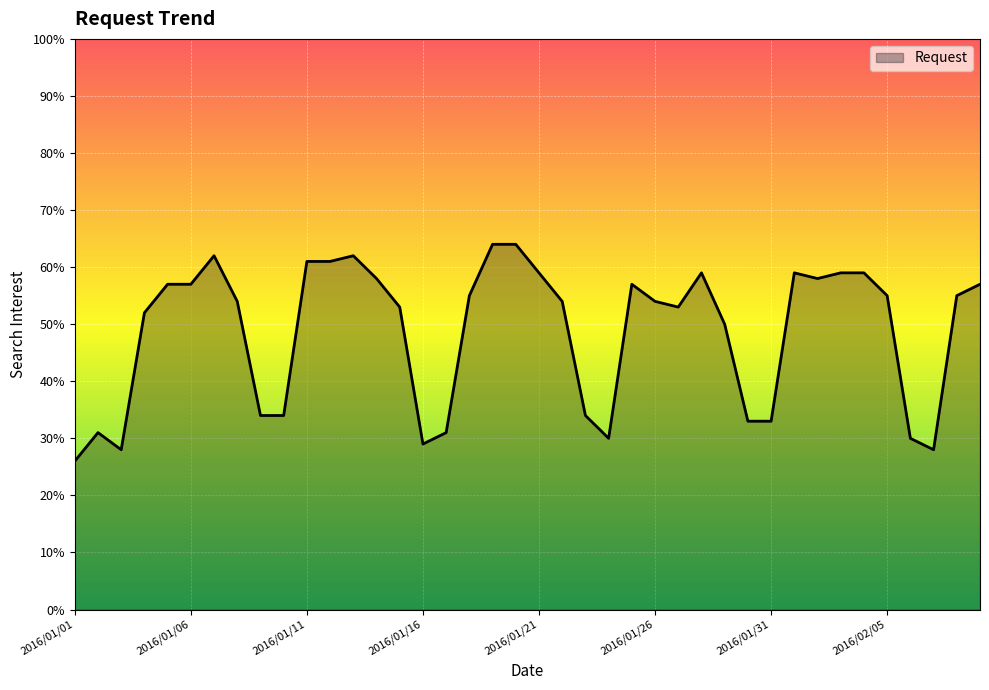

What is the minimum value shown in the chart?

26